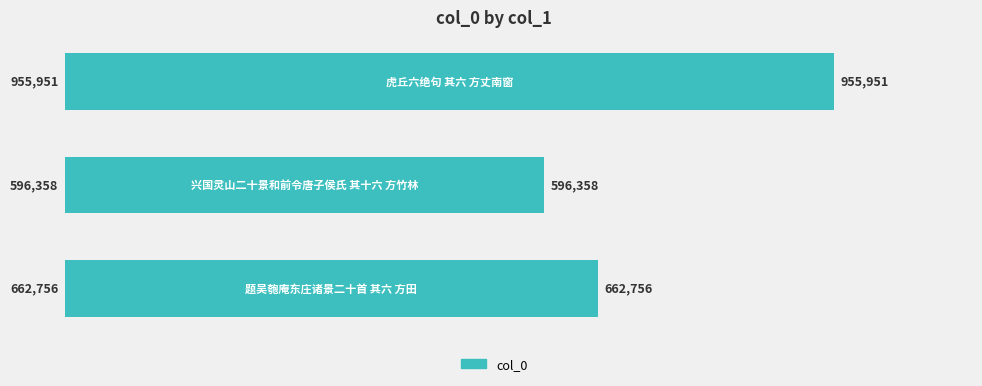

Does the chart contain any negative values?

No